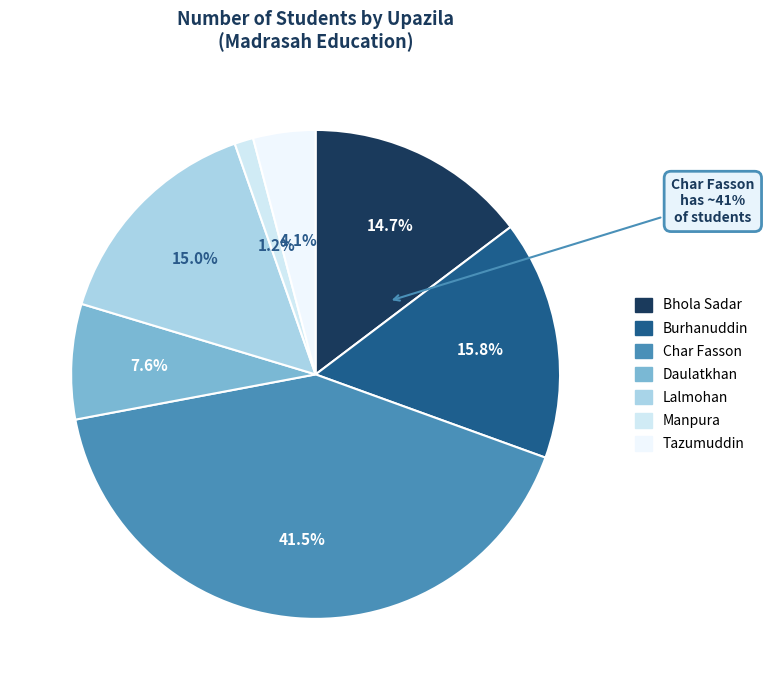

What percentage is the Manpura slice, to the nearest percent?

1%